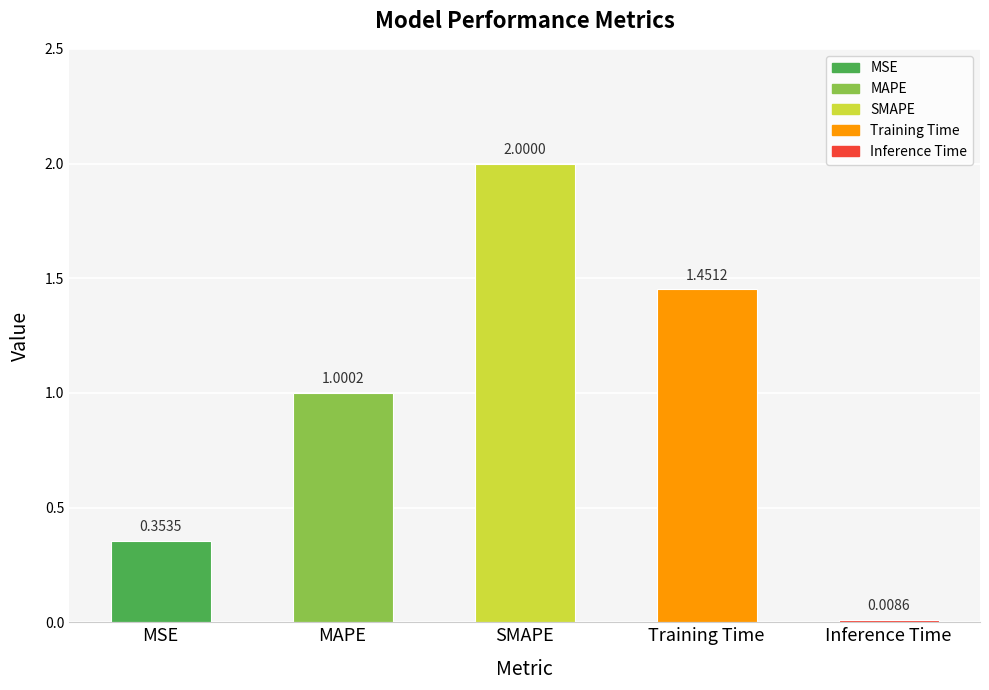

What is the label of the 5th bar from the right?

MSE